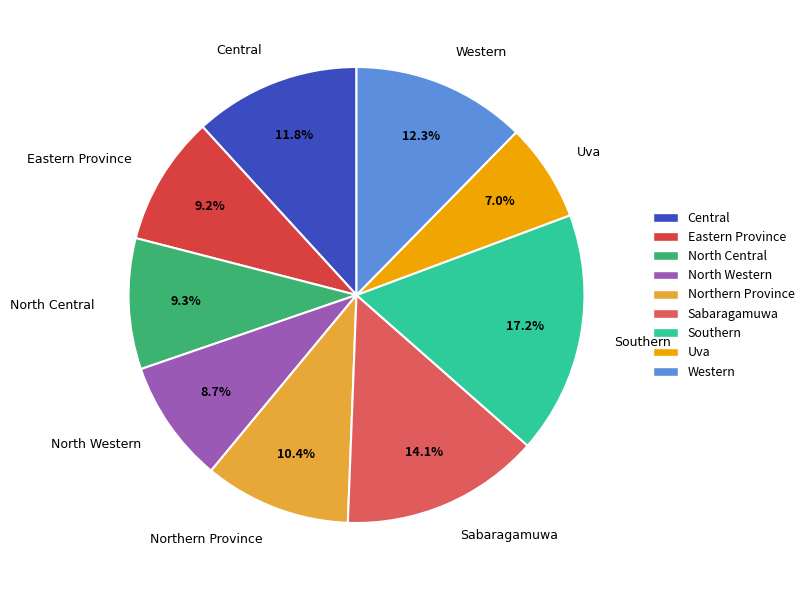

Combined, what portion of the pie is North Western and Uva?

15.7%